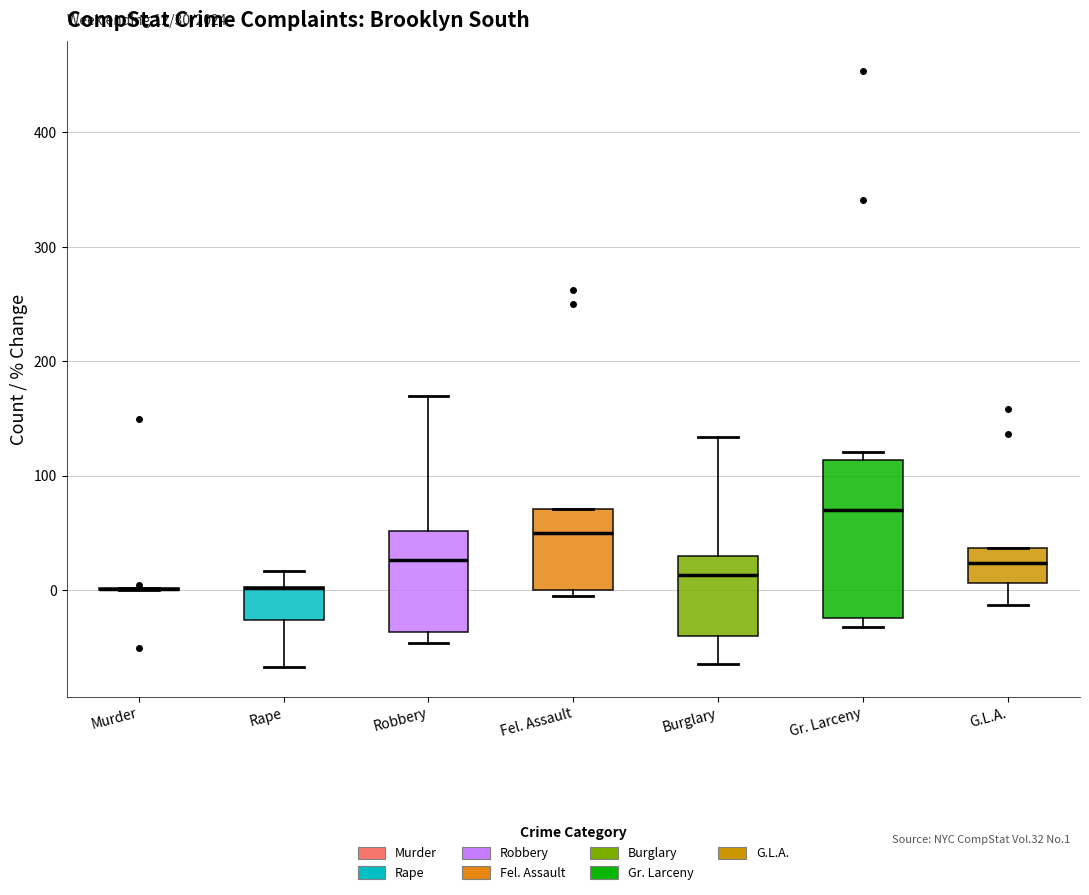

Comparing the boxes themselves (not the whiskers), which one is the tallest?

Gr. Larceny